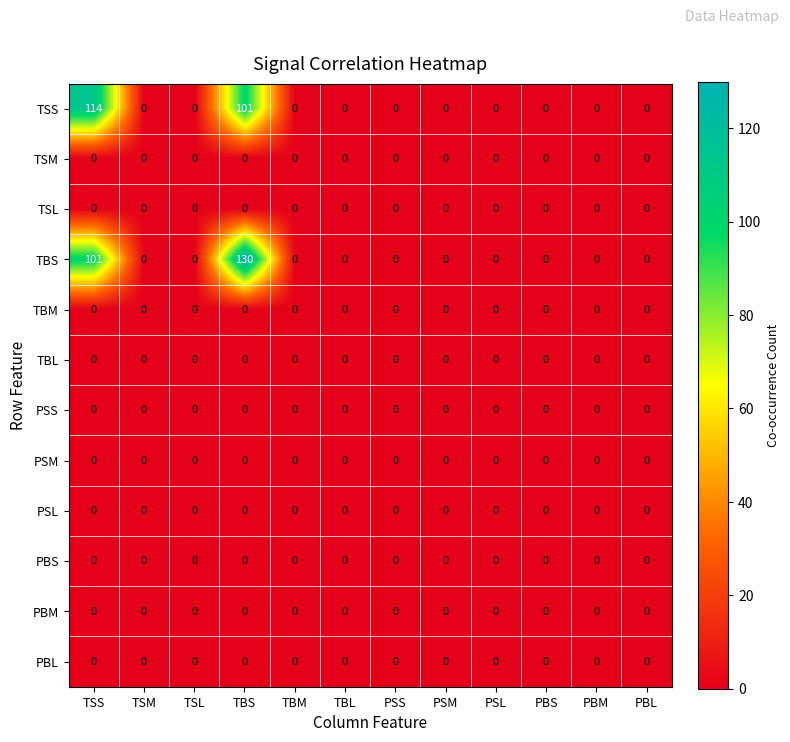

What is the maximum value shown in the chart?

130